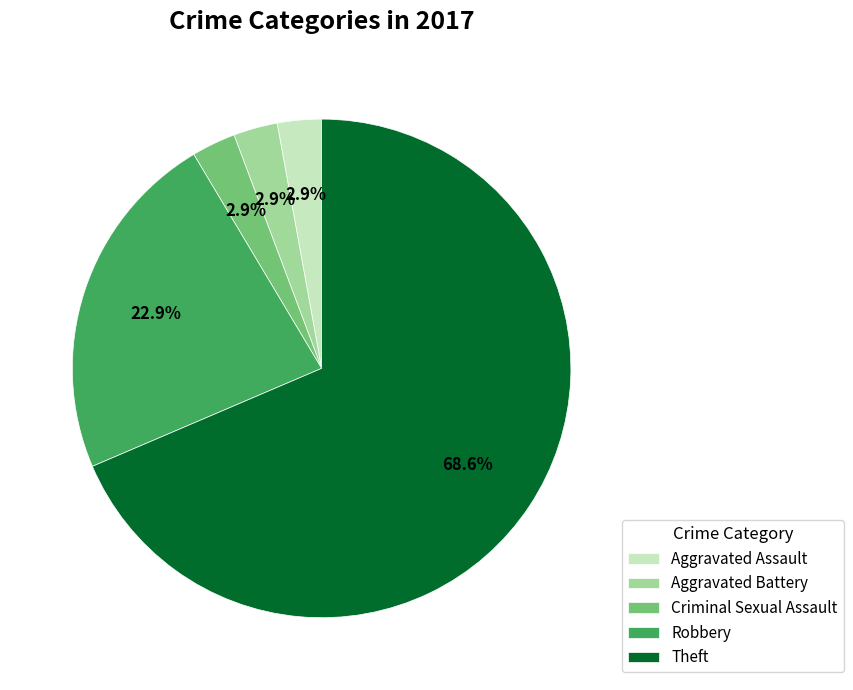

What percentage is the Robbery slice, to the nearest percent?

23%